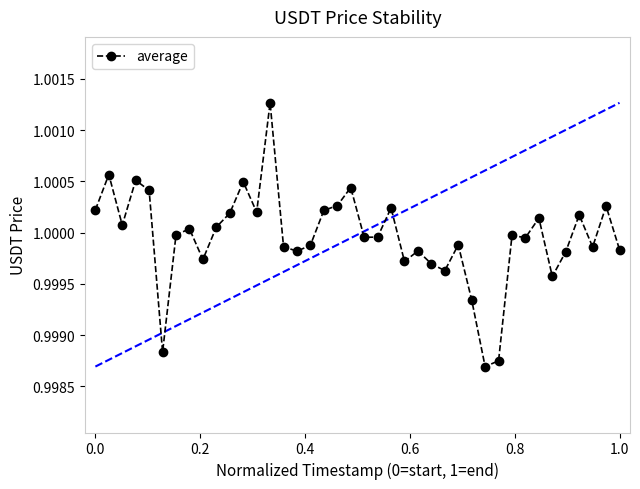

What is the sum of all values?

40.0